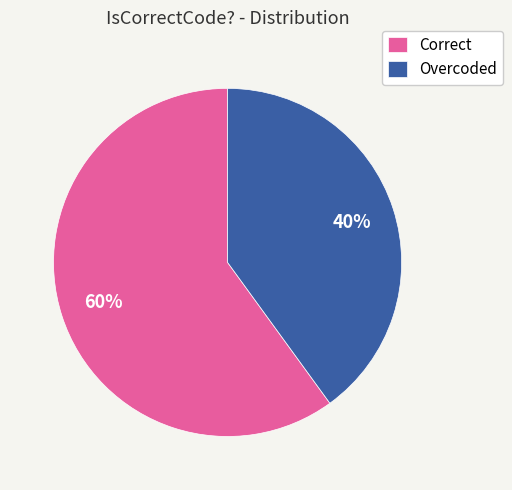

Which category has the smallest portion of the pie?

Overcoded